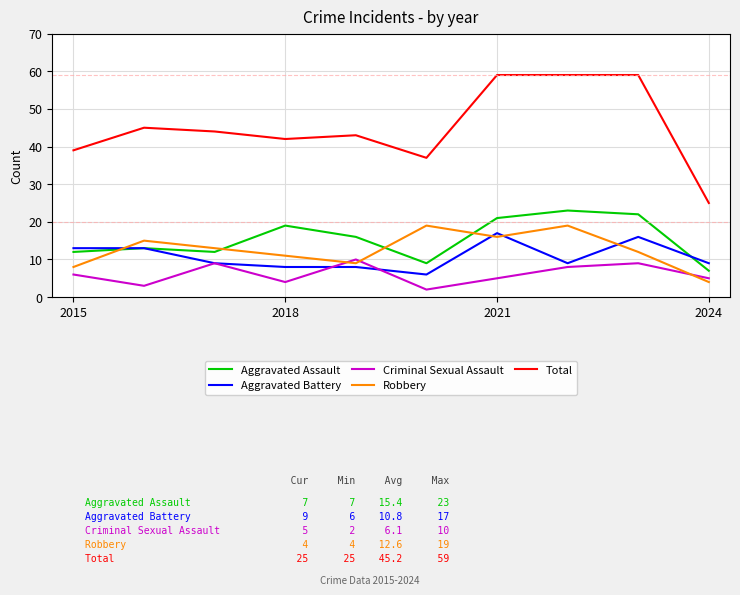

What is the maximum value for Aggravated Assault?

23